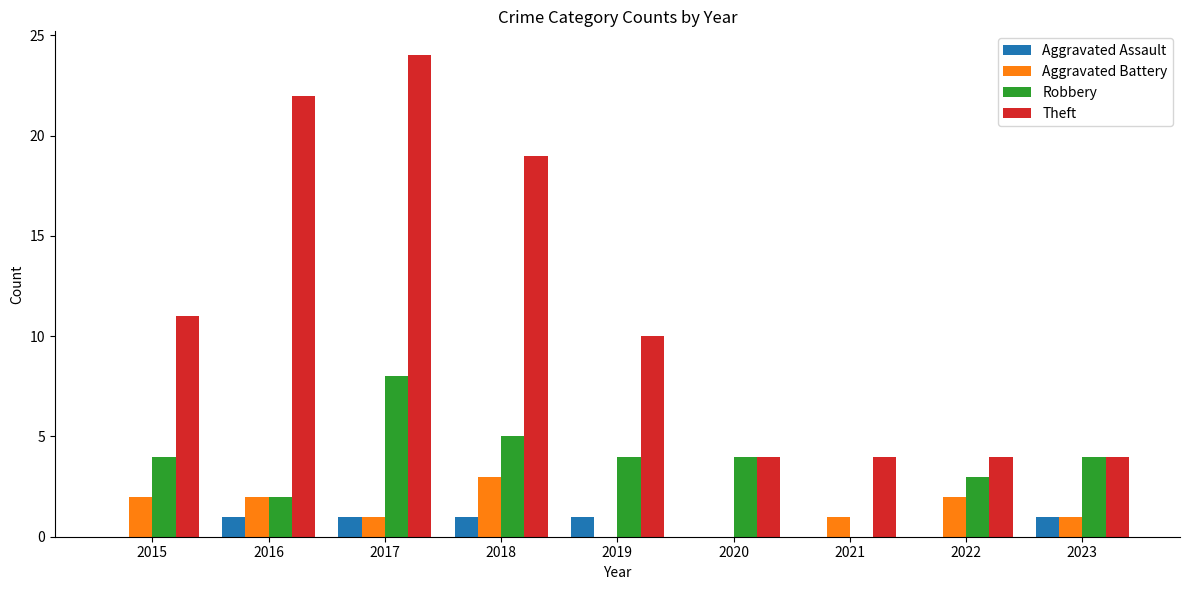

Where is Theft nearest to the value 14?

2015